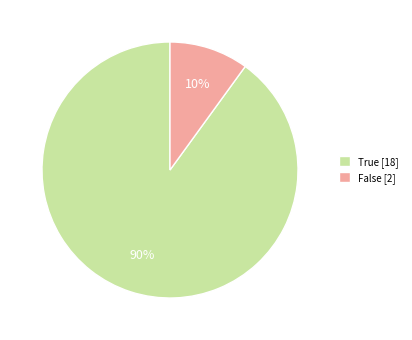

Rank the categories by value from highest to lowest.

True, False